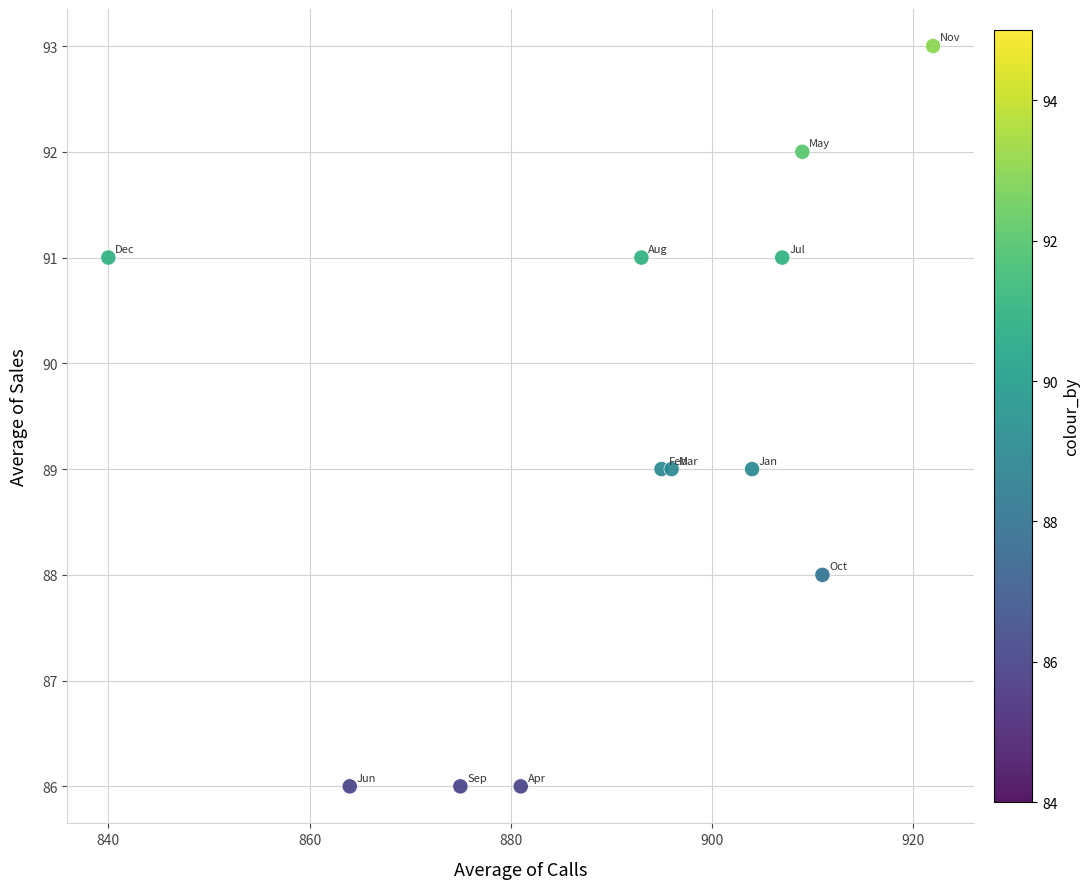

What is the range of Y values (max minus min)?

7